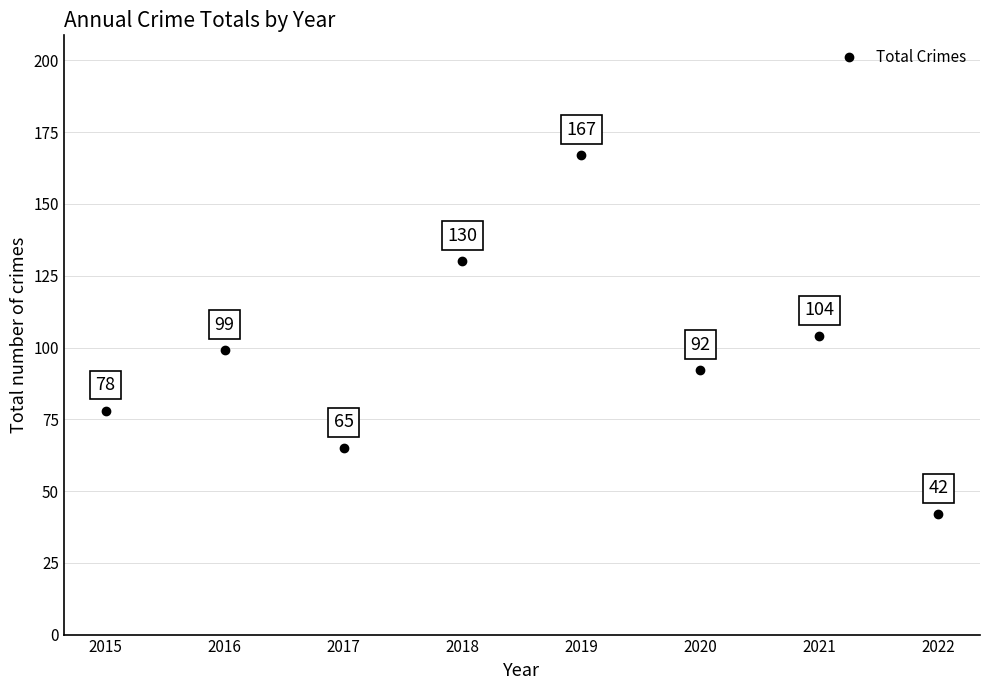

What Y value in the scatter plot is closest to 104?

104